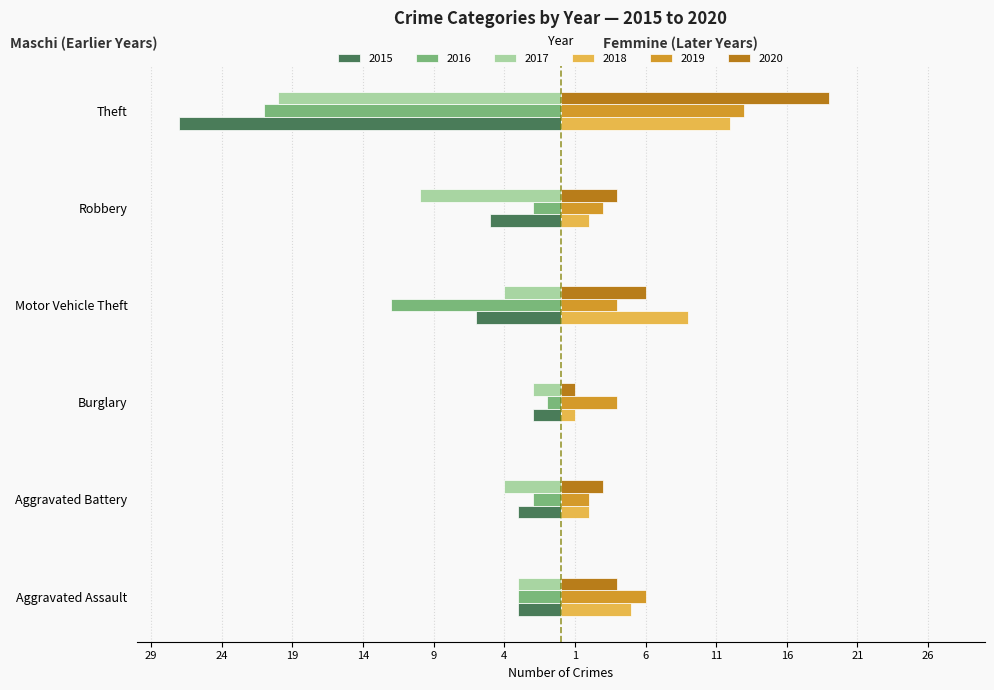

What are all the series names shown in the legend?

2015, 2016, 2017, 2018, 2019, 2020